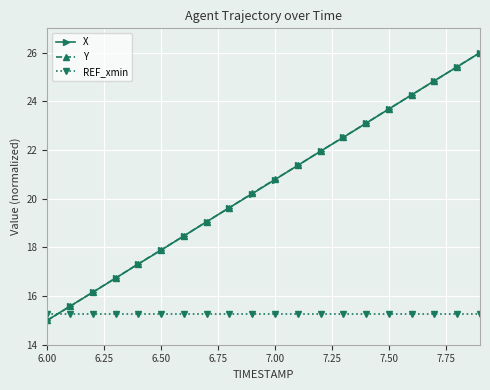

True or false: Y has more than 1 interior local peaks.

False